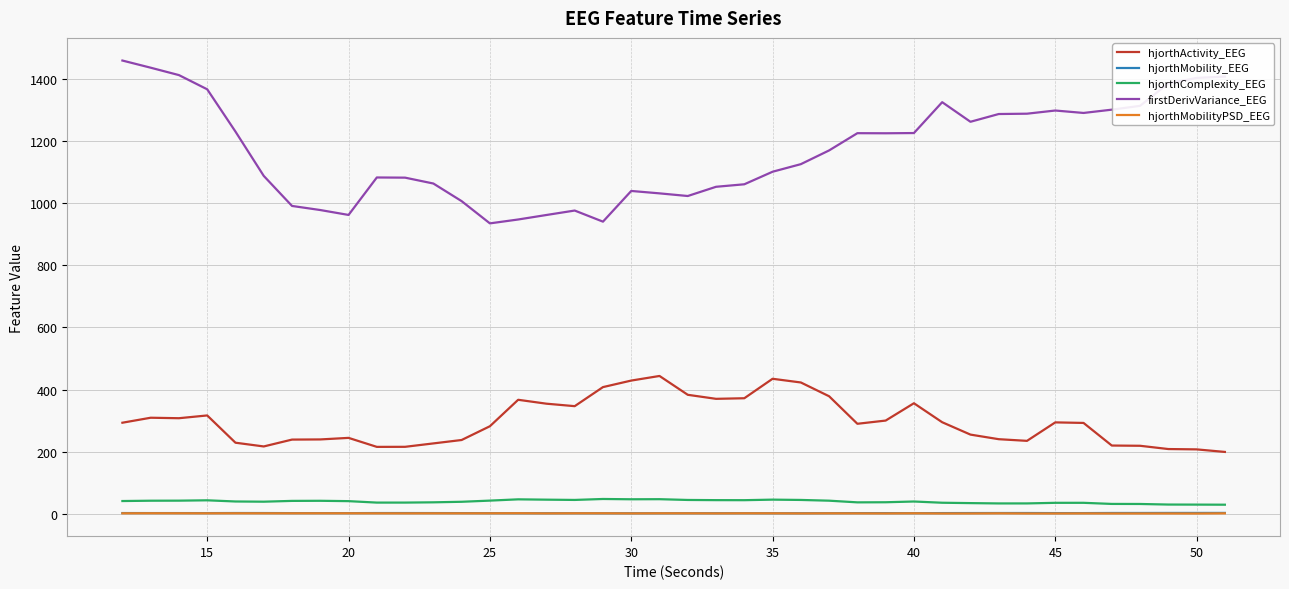

Which series has the widest spread of values?

firstDerivVariance_EEG